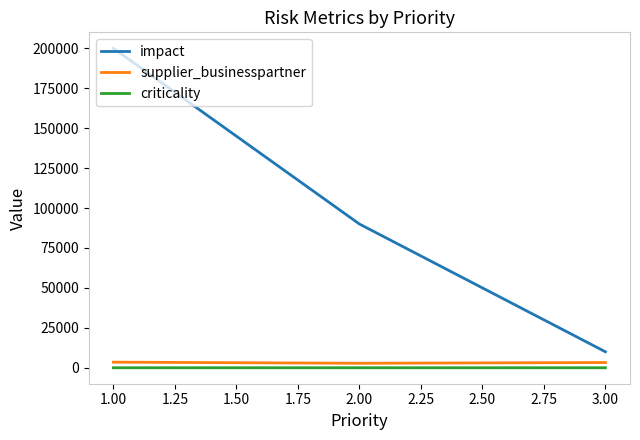

What is the approximate value of supplier_businesspartner at 2.00?

2803